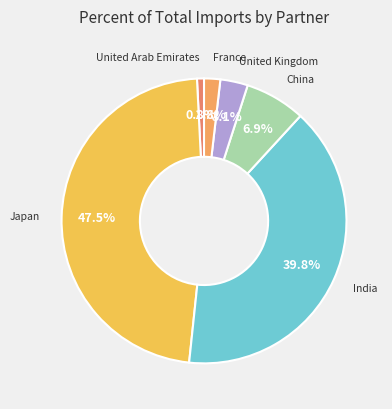

Is there any slice that represents more than half of the pie?

No